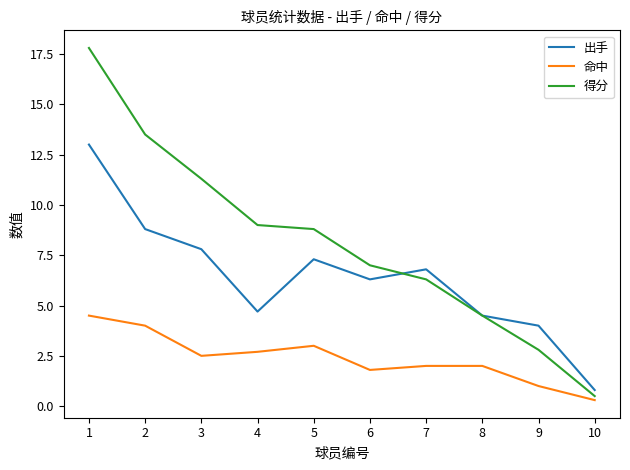

What is the difference between the maximum and second lowest values in the 命中 series?

3.5